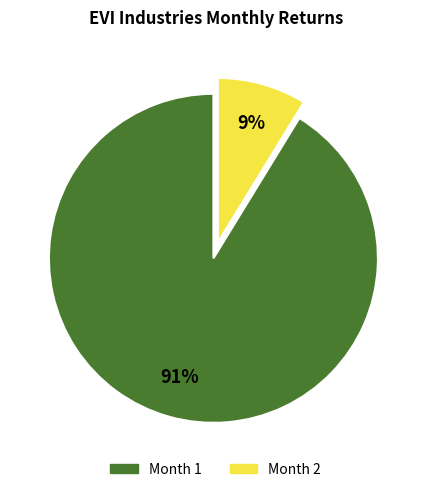

True or false: Month 1 accounts for 91% of the total.

True